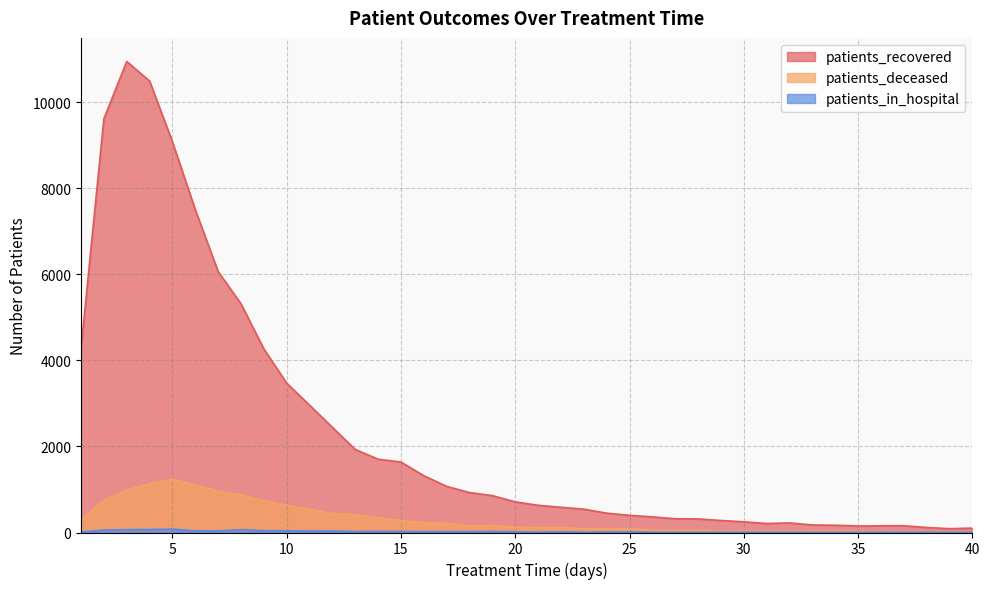

At how many categories does at least one series exceed 8680?

4